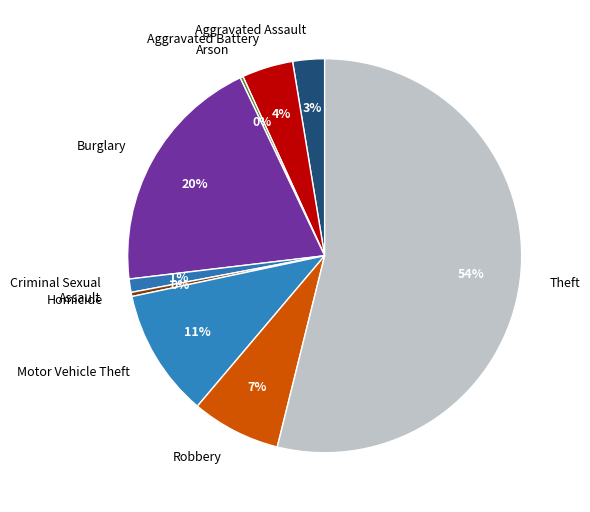

Is there any slice that represents more than half of the pie?

Yes